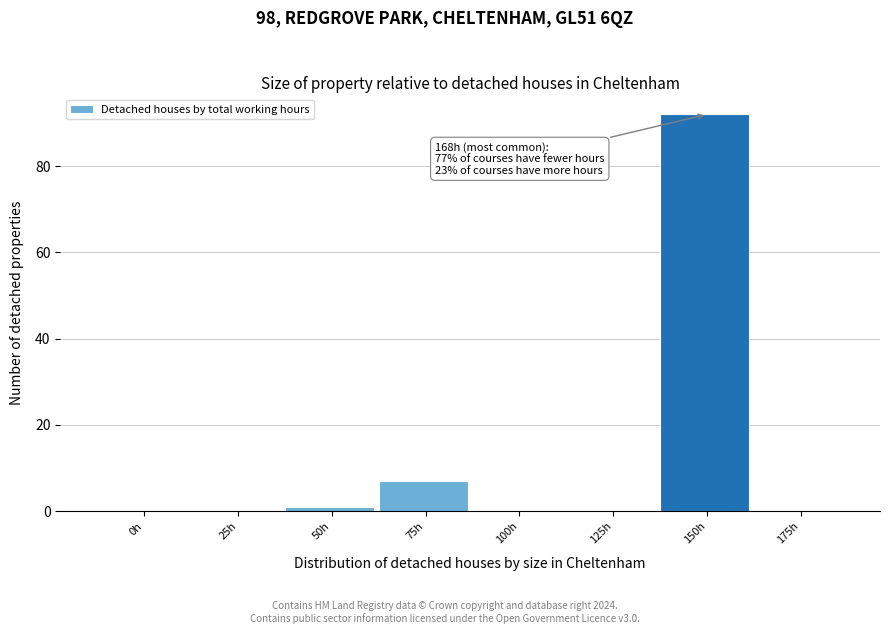

Reading left to right, list all the values displayed in this chart.

0h=0	25h=0	50h=1	75h=7	100h=0	125h=0	150h=92	175h=0